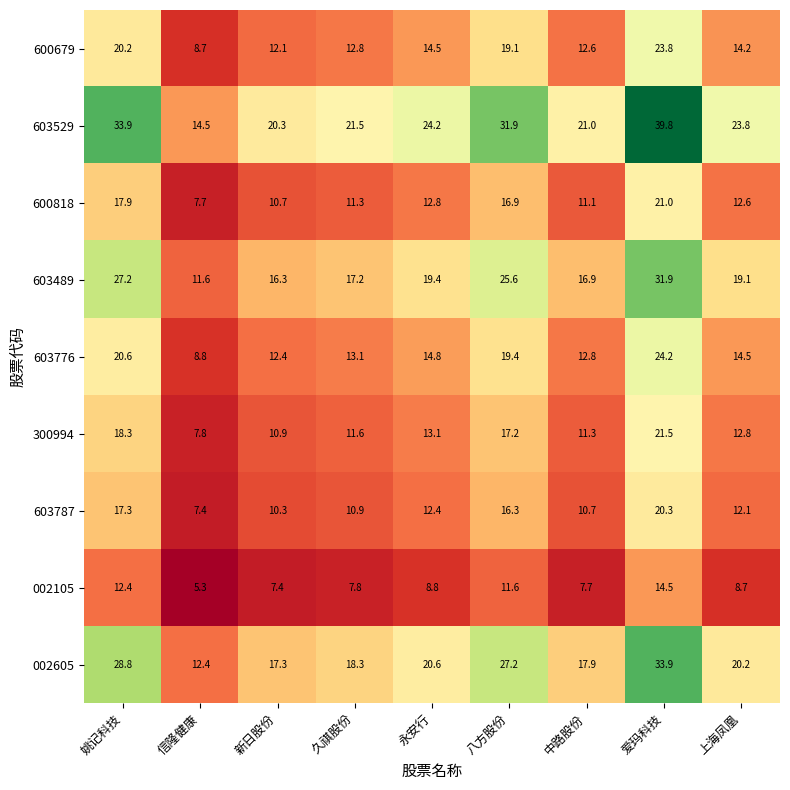

Is it true that 603489 equals 24.7 at 中路股份?

False